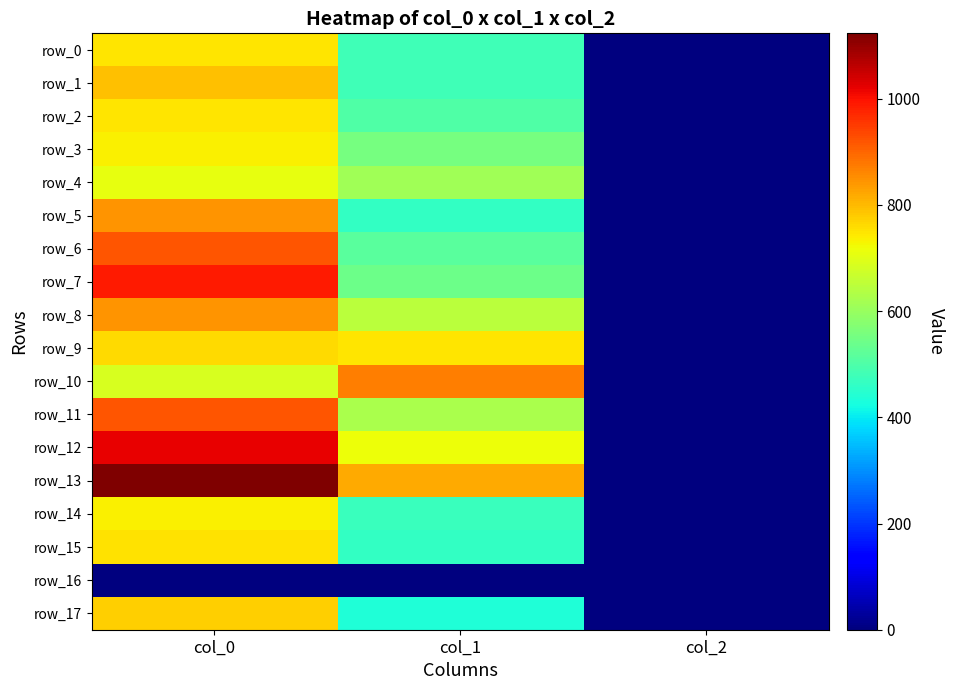

True or false: row_14 has a value of 733.3 at col_0.

True